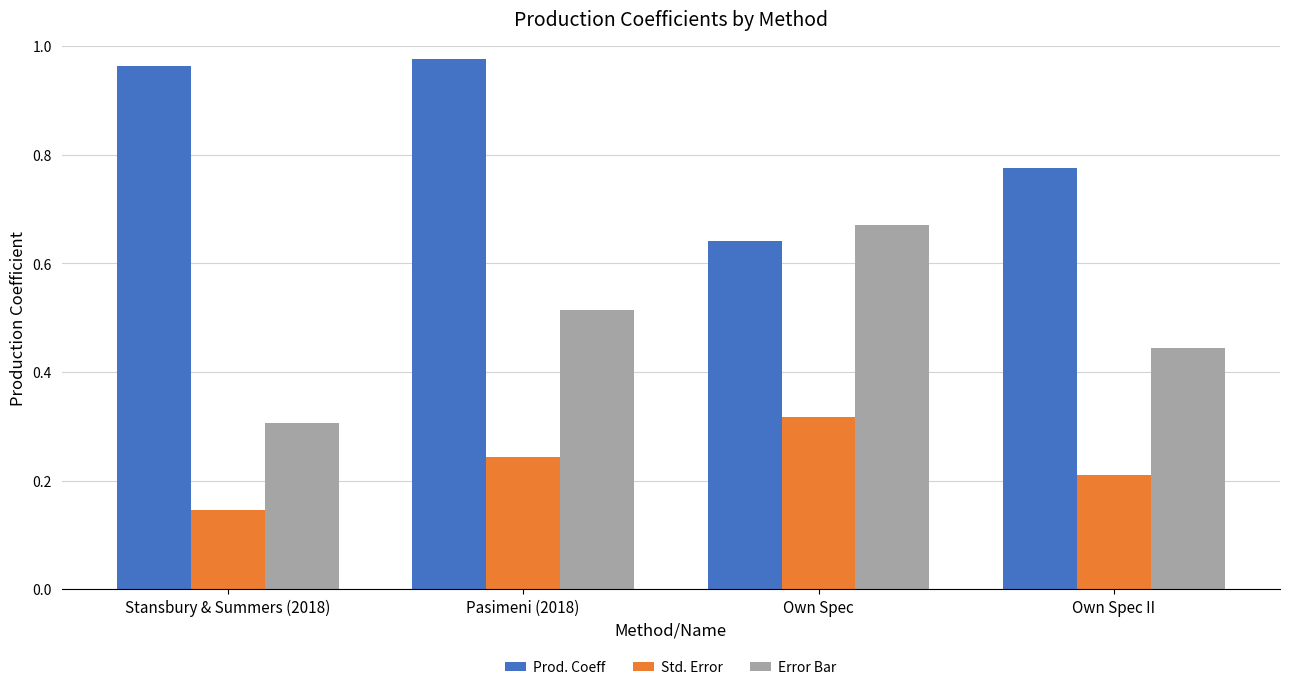

At which category is the sum across all series the highest?

Pasimeni (2018)